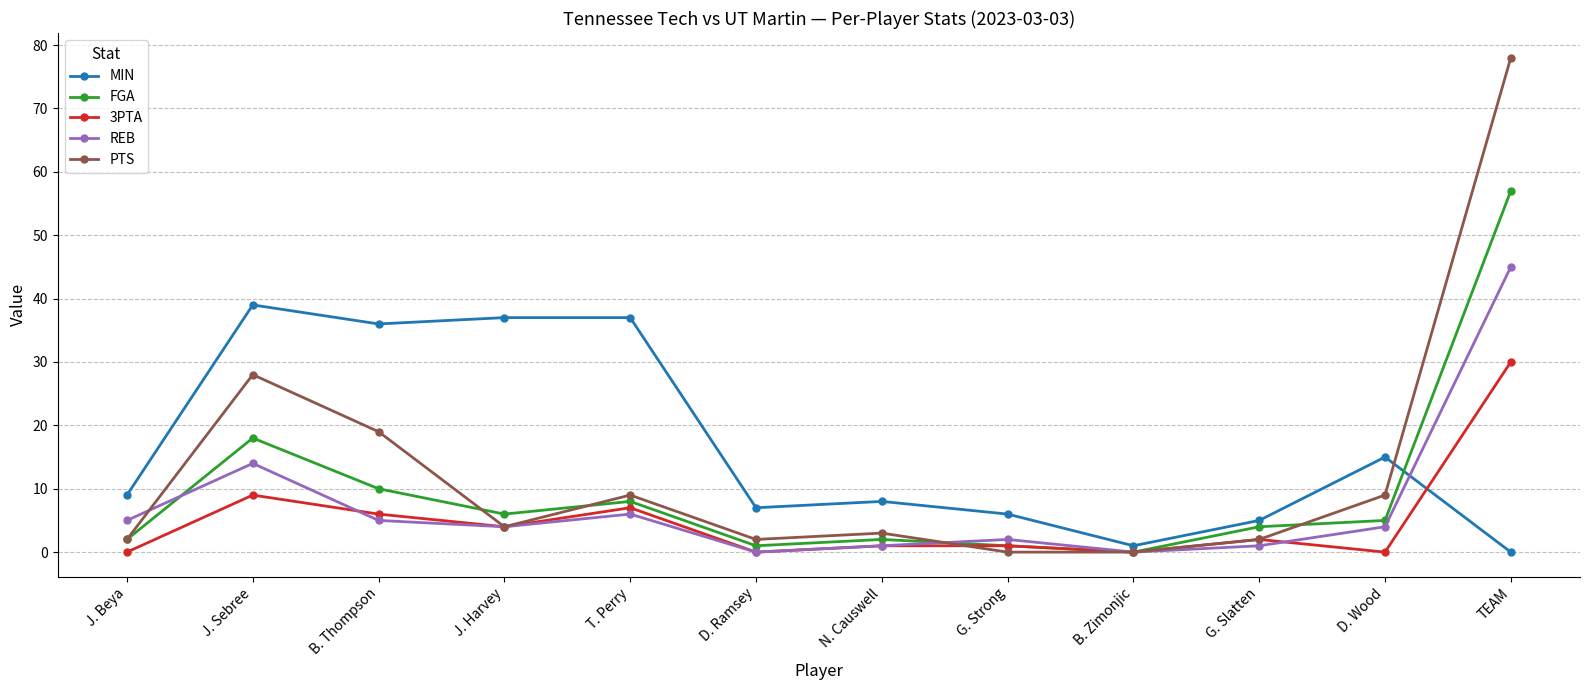

Which series has the largest total across all categories?

MIN